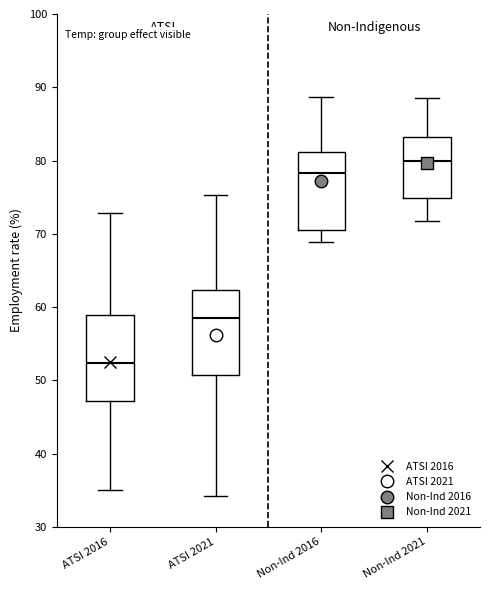

Reading left to right, read every box against the y-axis: the position of its median line, the range the box covers, and the ends of its whiskers. The values are not printed on the chart, so give them approximately, as read against the axis.

ATSI 2016: median 52, box 47 to 59, whiskers 35 to 73
ATSI 2021: median 59, box 51 to 62, whiskers 34 to 75
Non-Ind 2016: median 78, box 70 to 81, whiskers 69 to 89
Non-Ind 2021: median 80, box 75 to 83, whiskers 72 to 89